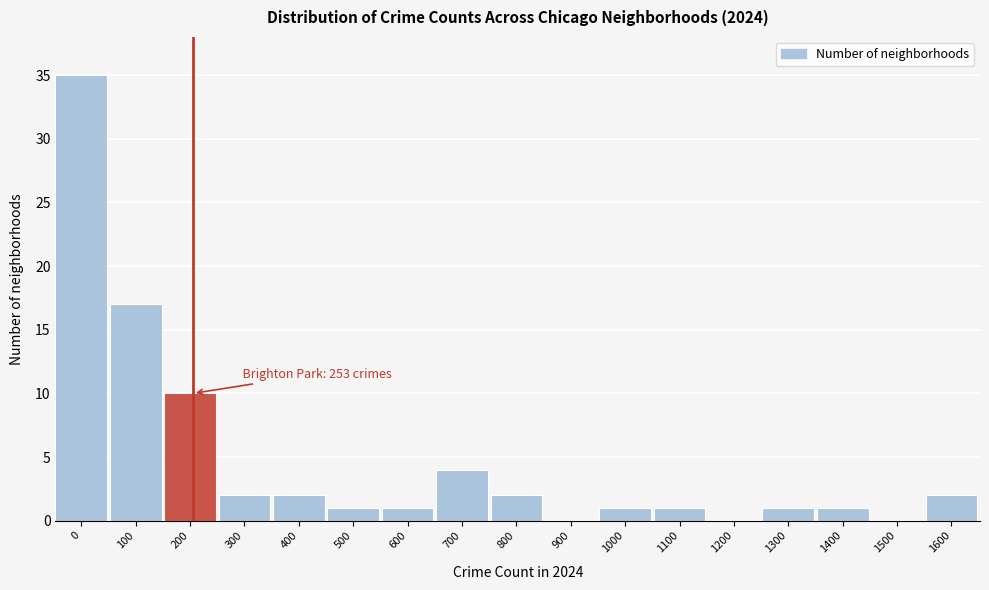

Reading left to right, list all the values displayed in this chart.

0=35	100=17	200=10	300=2	400=2	500=1	600=1	700=4	800=2	900=0	1000=1	1100=1	1200=0	1300=1	1400=1	1500=0	1600=2